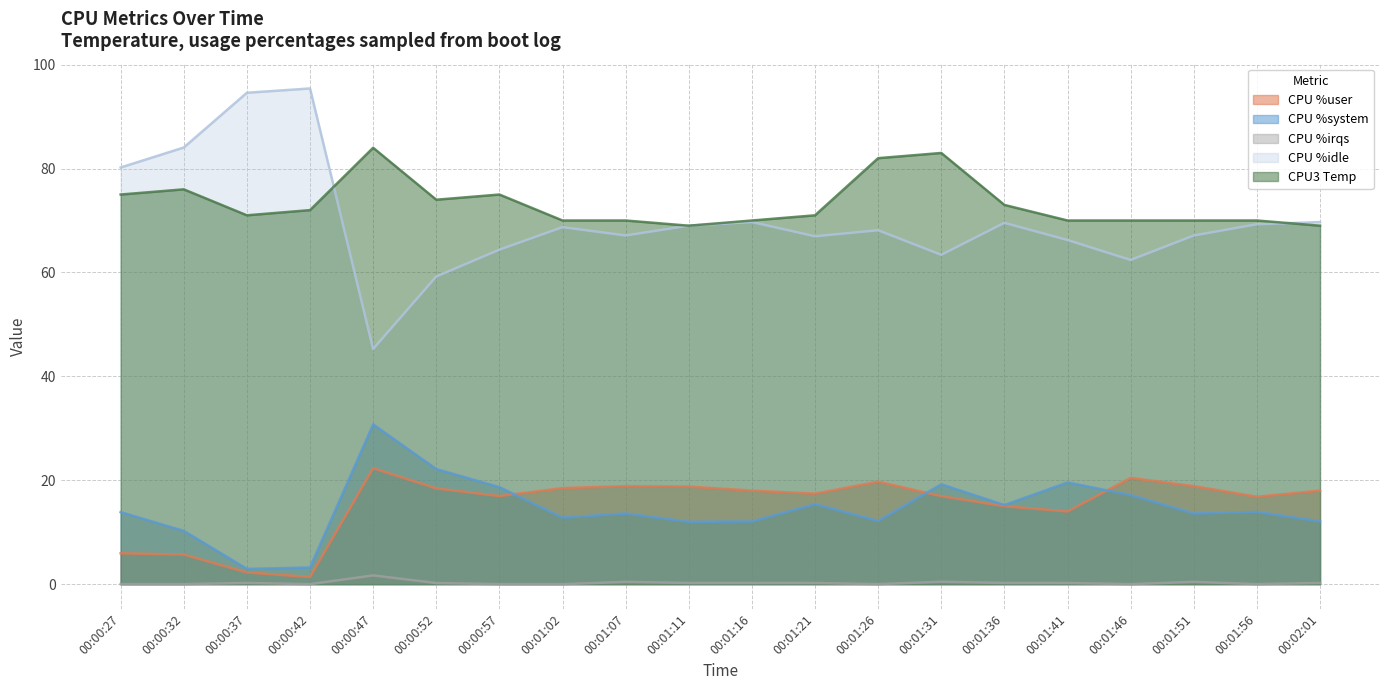

Between 00:01:07 and 00:01:36, which series saw the biggest shift?

CPU %user